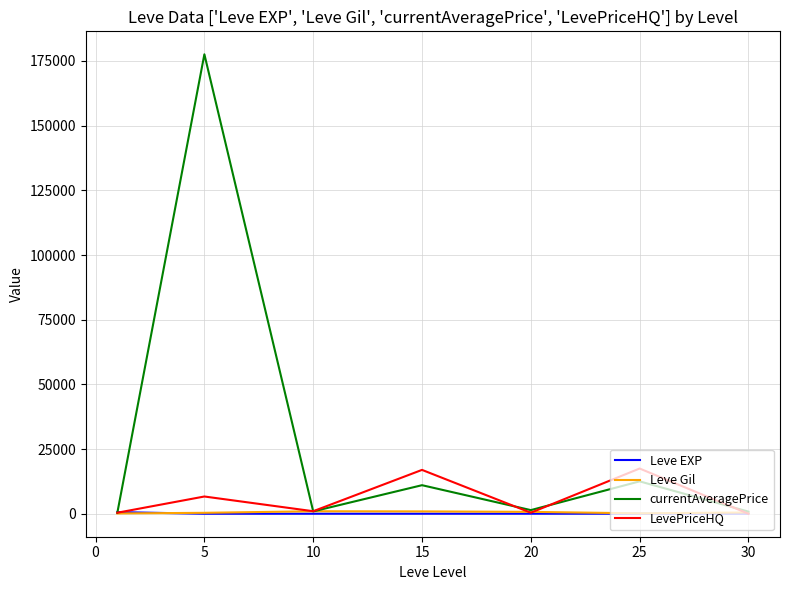

Which series has the largest range (max minus min)?

currentAveragePrice